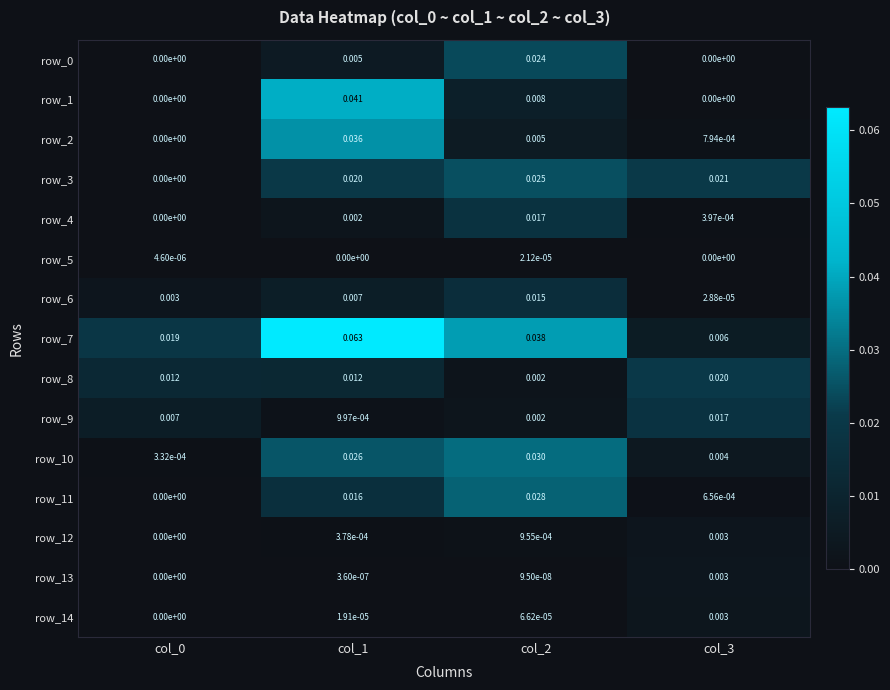

What is the total value across all series at col_1?

0.2